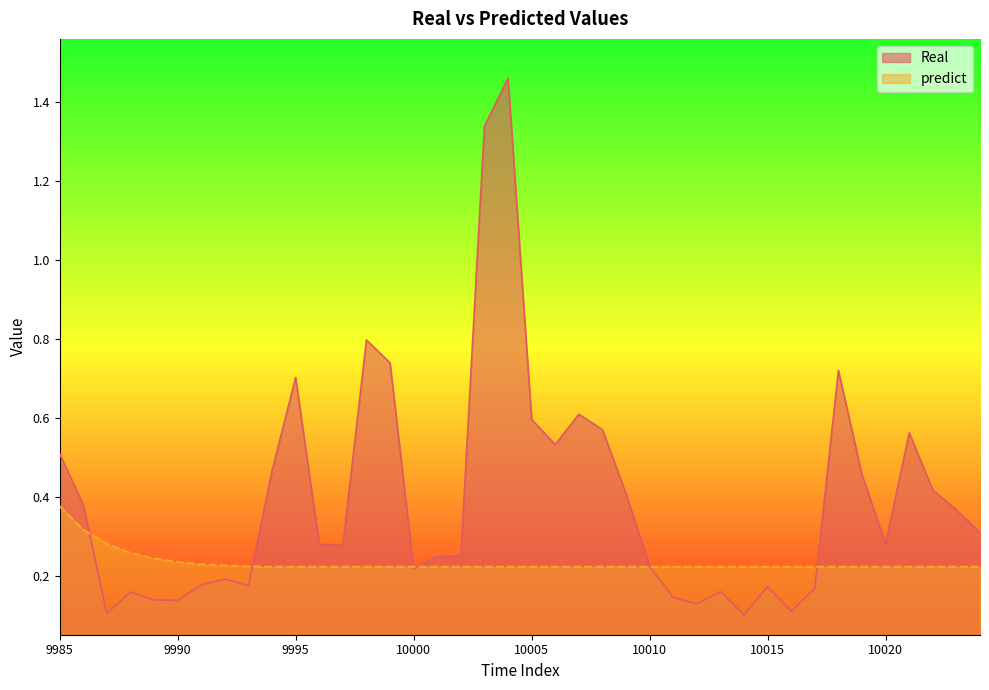

How many lines are shown in the chart?

2